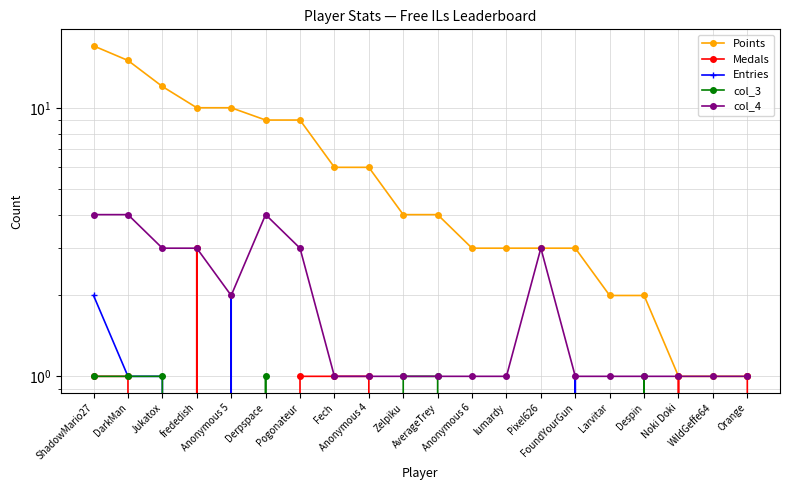

True or false: Entries and Points cross at least once.

False